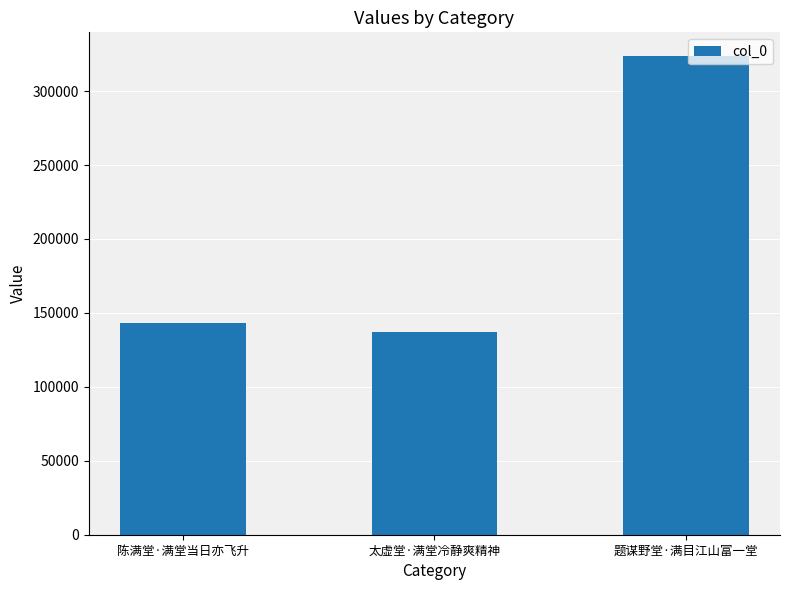

Reading left to right, list all the values displayed in this chart.

143261	136856	323572